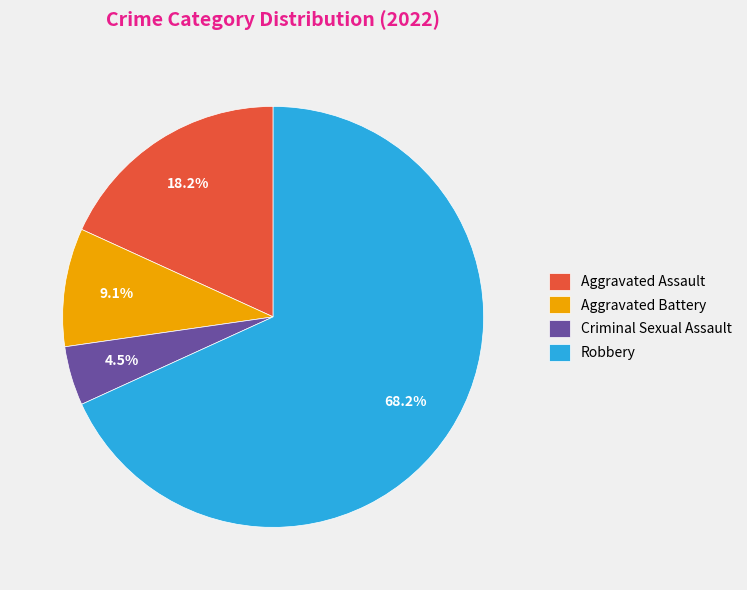

How many slices are in this pie chart?

4